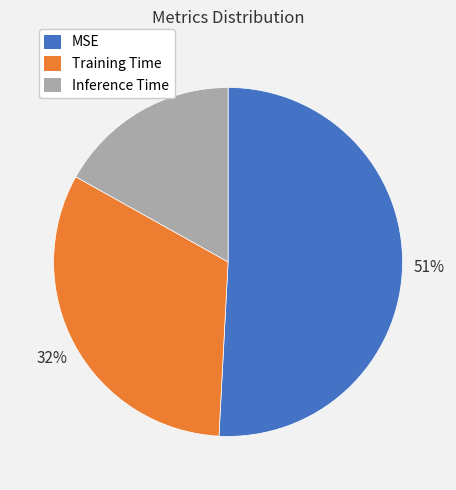

Which has a higher value, Training Time or MSE?

MSE